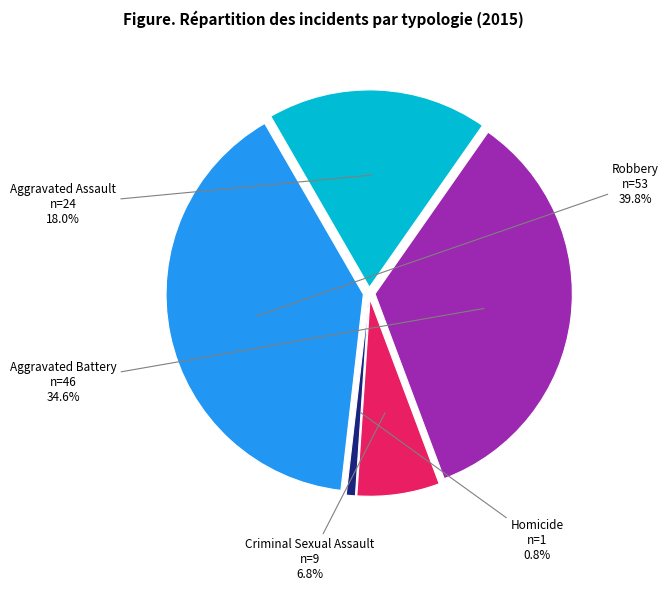

Is the sum of Homicide and Criminal Sexual Assault greater than half?

No